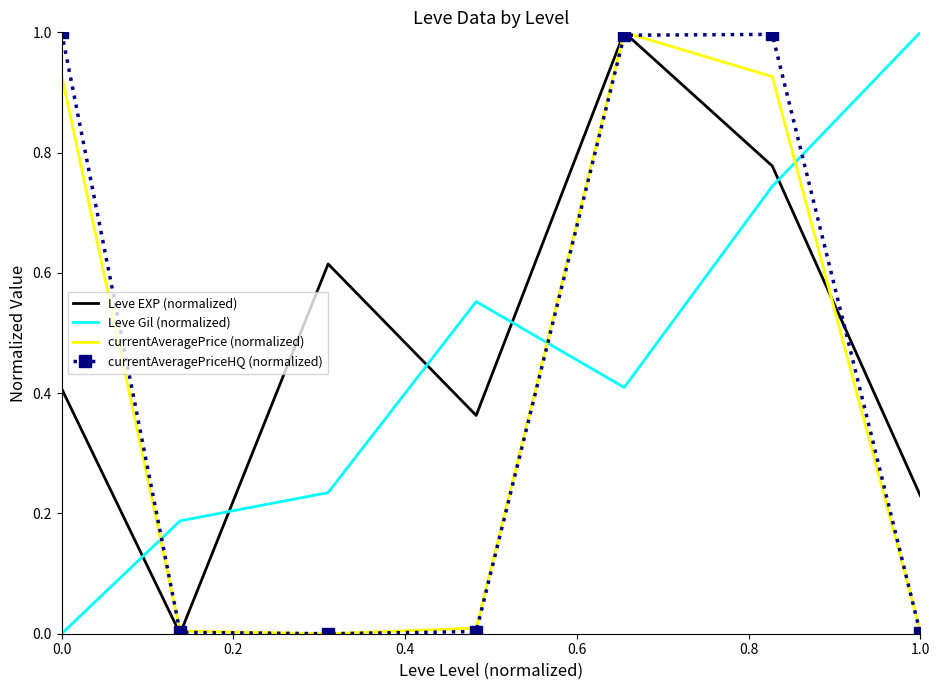

Which series has the largest total across all categories?

Leve EXP (normalized)